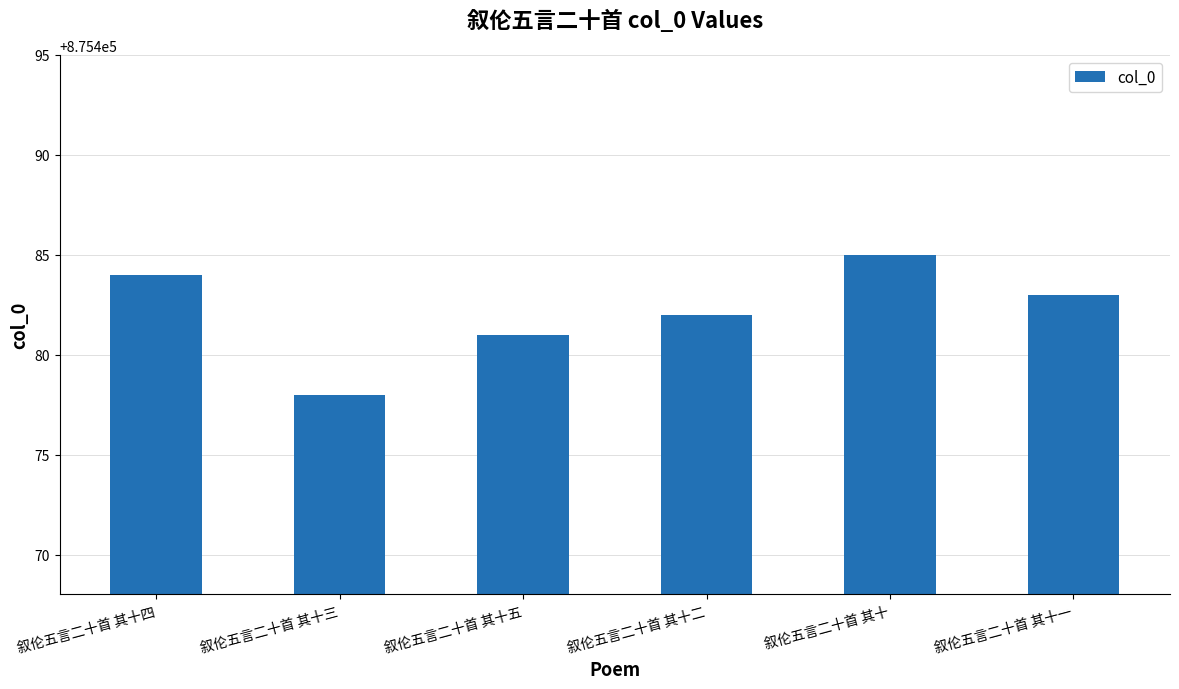

What is the label of the 5th bar from the left?

叙伦五言二十首 其十